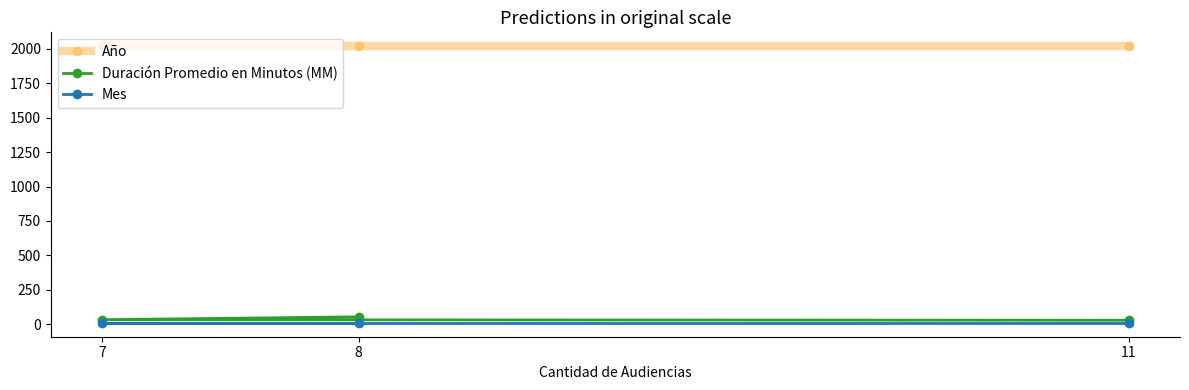

What is the sum of the Año values at 11 and 8?

4040